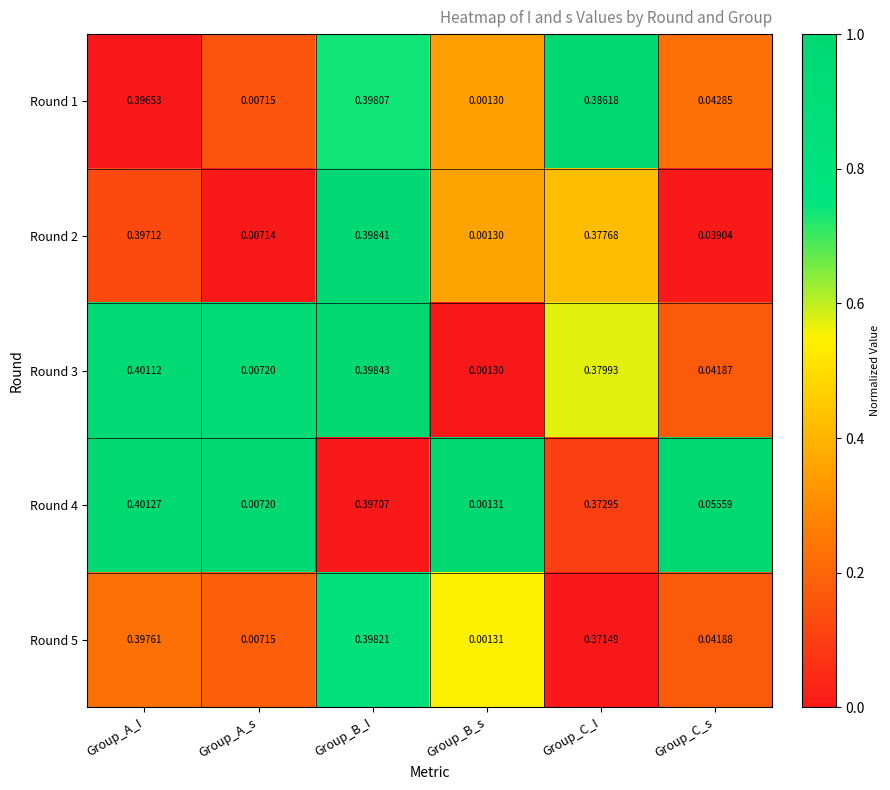

Rank the categories by Round 2 value from lowest to highest.

Group_B_s, Group_A_s, Group_C_s, Group_C_I, Group_A_I, Group_B_I